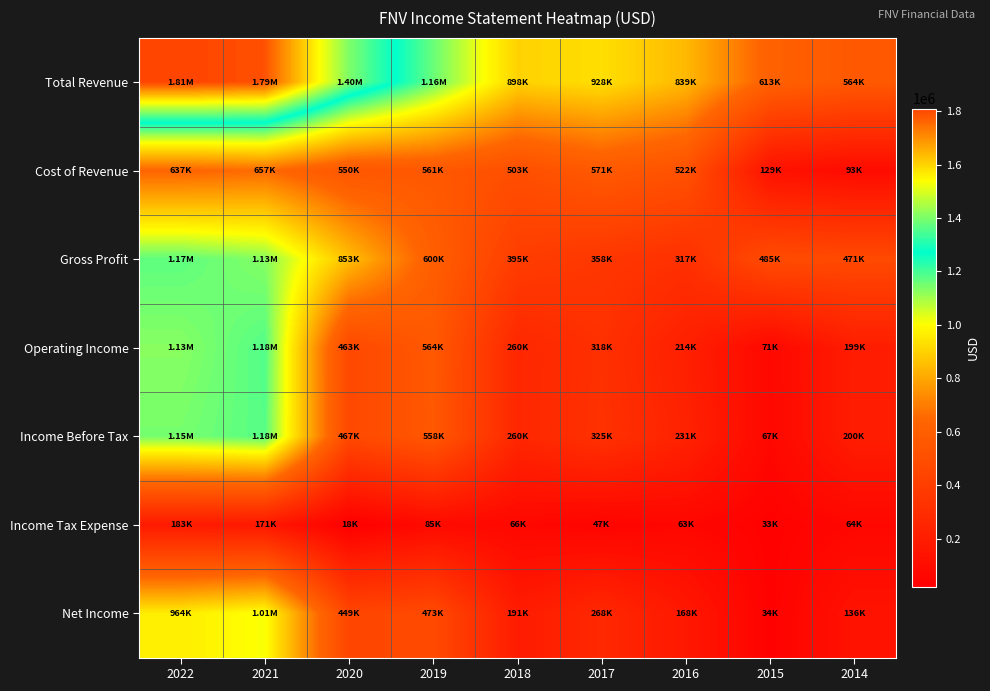

Between 2020 and 2015, which series saw the biggest shift?

Total Revenue